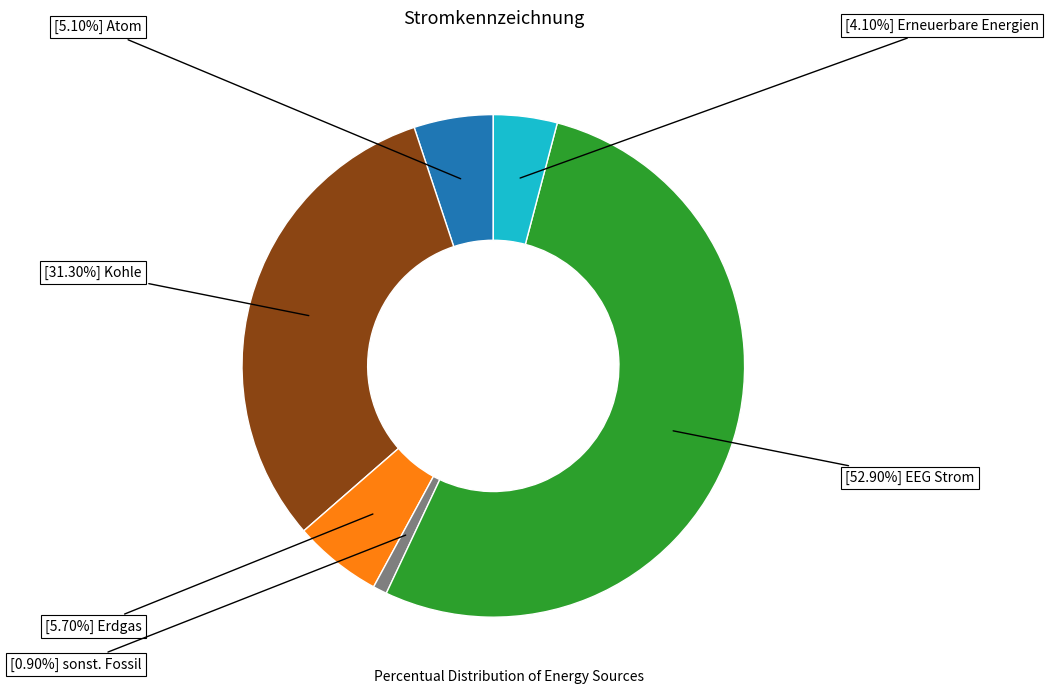

Is there a majority slice in this chart?

Yes